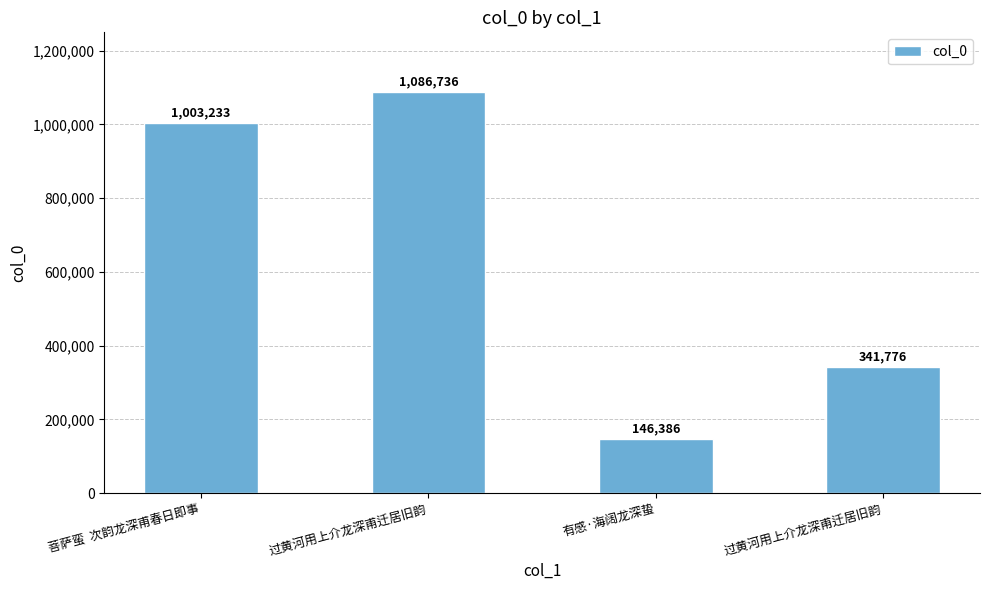

What is the label of the 4th bar from the left?

过黄河用上介龙深甫迁居旧韵